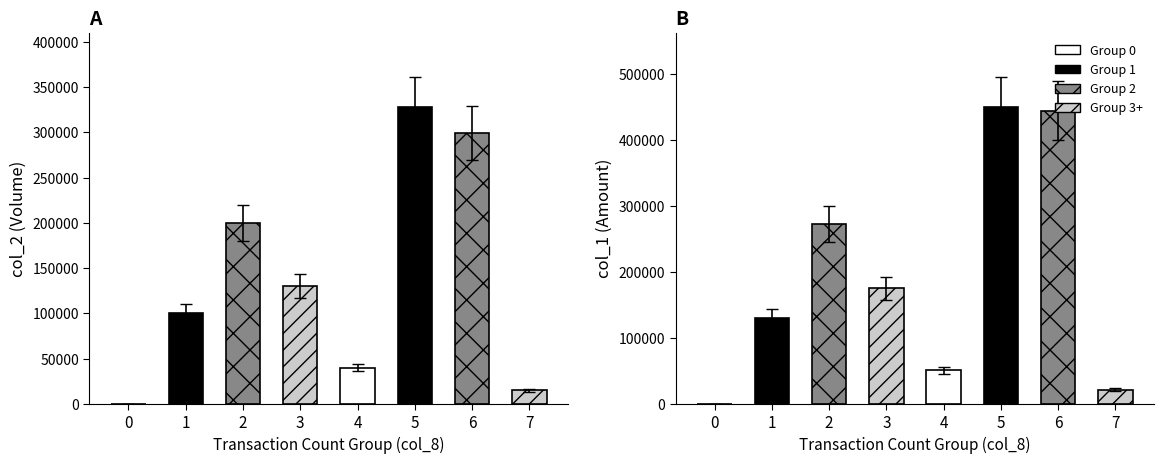

What is the sum of all col_2 (Volume) values?

1112000